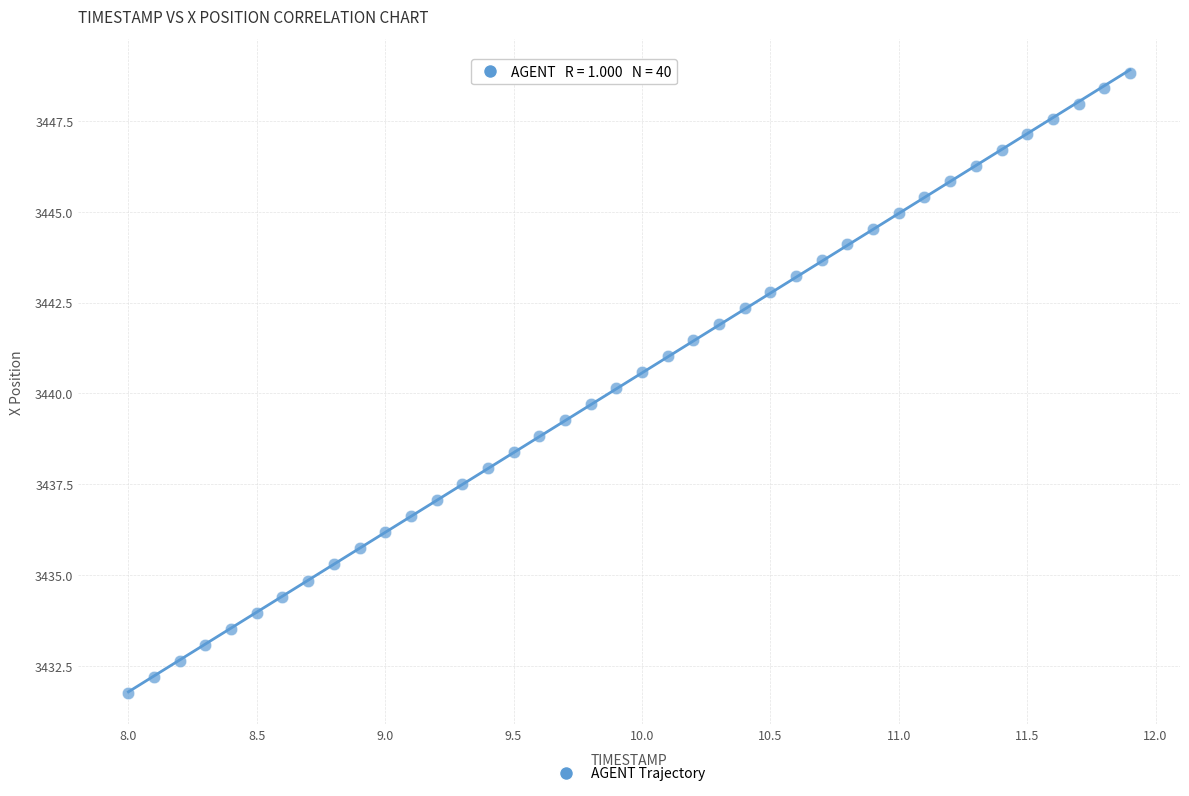

What is the range of X values (max minus min)?

3.9